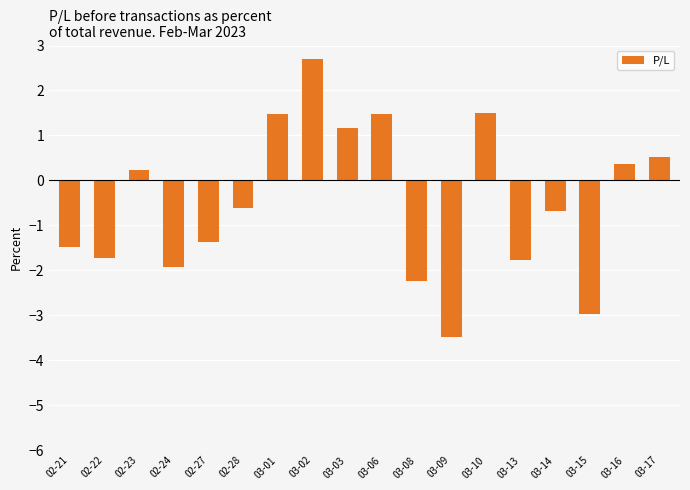

Reading right to left, list all the values displayed in this chart.

03-17=0.5	03-16=0.4	03-15=-3.0	03-14=-0.7	03-13=-1.8	03-10=1.5	03-09=-3.5	03-08=-2.2	03-06=1.5	03-03=1.2	03-02=2.7	03-01=1.5	02-28=-0.6	02-27=-1.4	02-24=-1.9	02-23=0.2	02-22=-1.7	02-21=-1.5